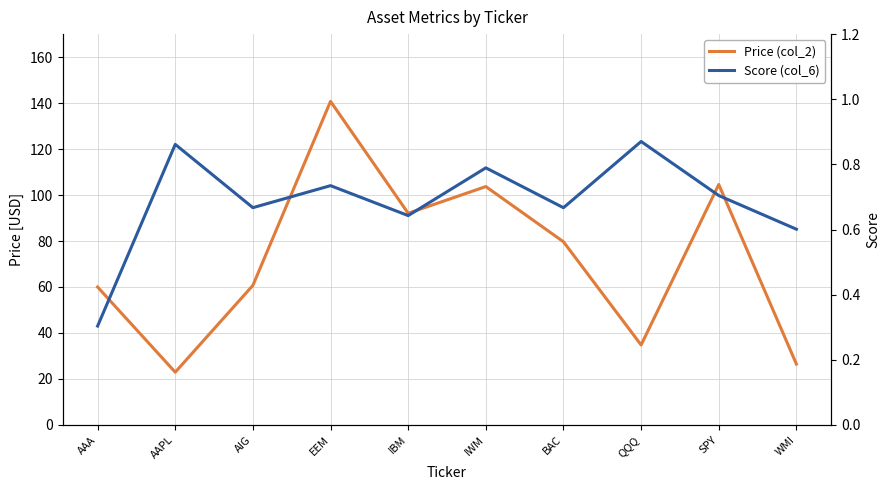

Where does the Price (col_2) series first go above 79?

EEM